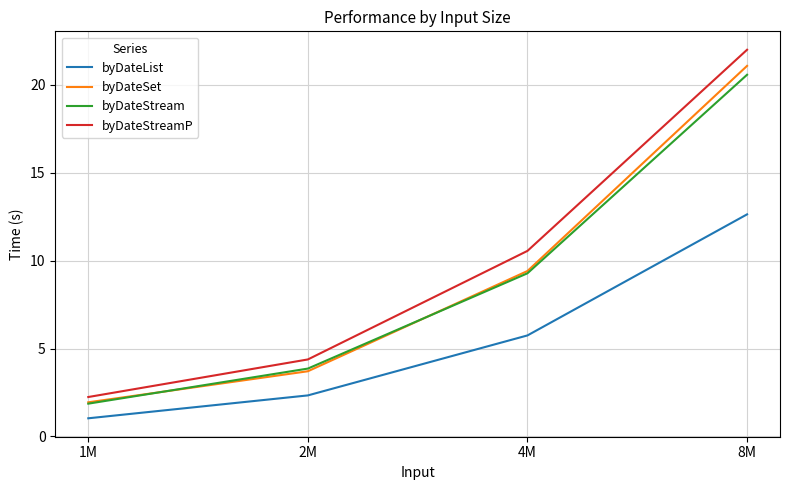

True or false: byDateList and byDateStream cross at least once.

False